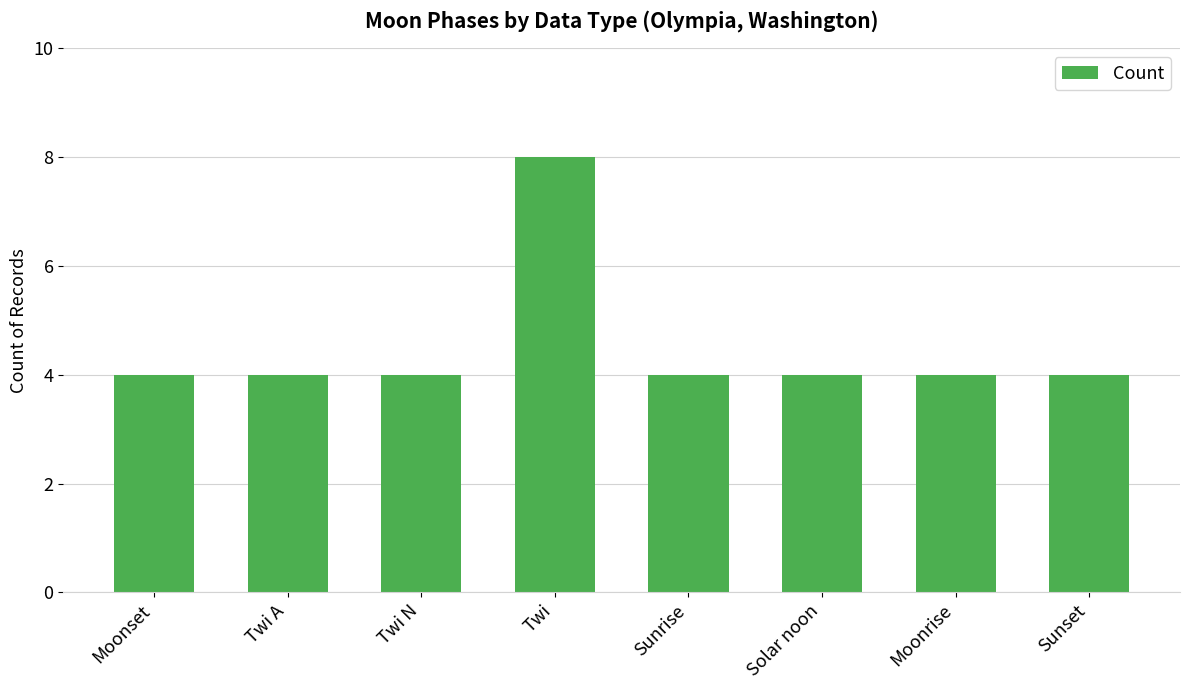

What is the label of the 6th bar from the left?

Solar noon